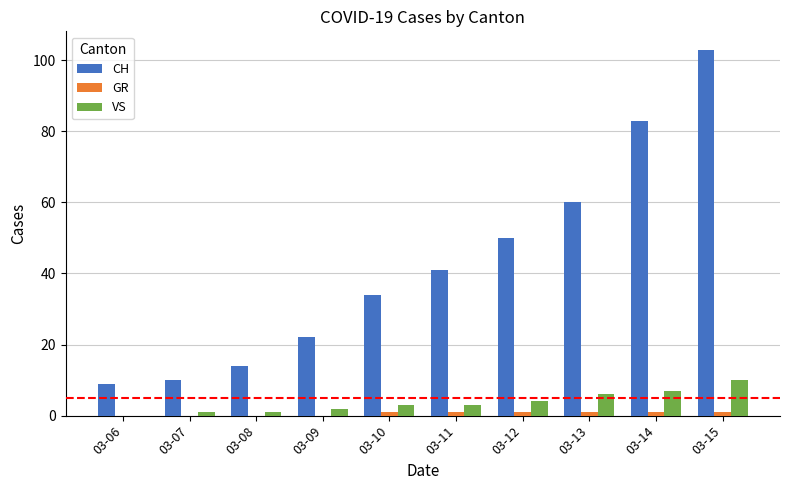

What is the difference between the CH values at 03-11 and 03-09?

19